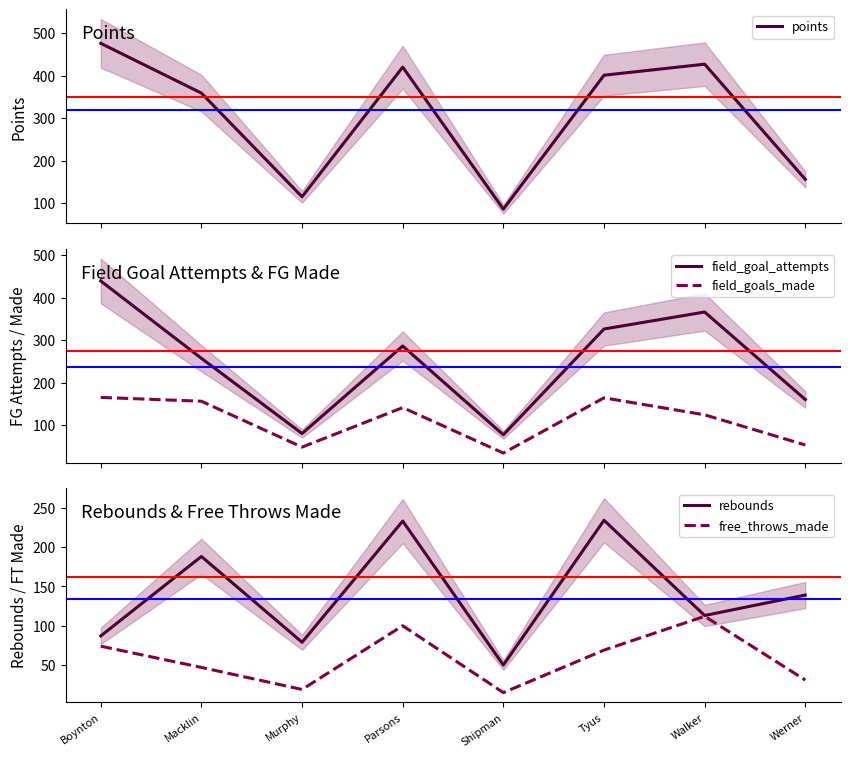

What is the total value across all series at Boynton?

1241